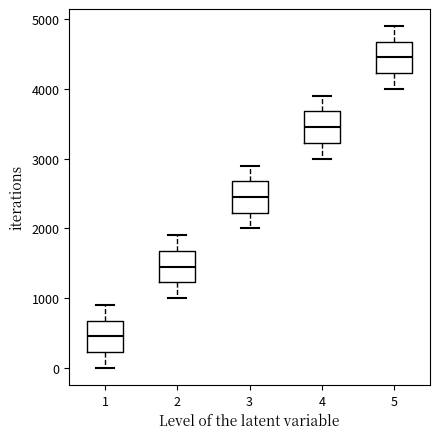

Reading left to right, transcribe this box plot: for each box, give where its median line is, the range the box spans, and where its two whiskers end, as read against the y-axis. The values are not printed on the chart, so give them approximately, as read against the axis.

1: median 500, box 200 to 700, whiskers 0 to 900
2: median 1500, box 1200 to 1700, whiskers 1000 to 1900
3: median 2500, box 2200 to 2700, whiskers 2000 to 2900
4: median 3500, box 3200 to 3700, whiskers 3000 to 3900
5: median 4500, box 4200 to 4700, whiskers 4000 to 4900